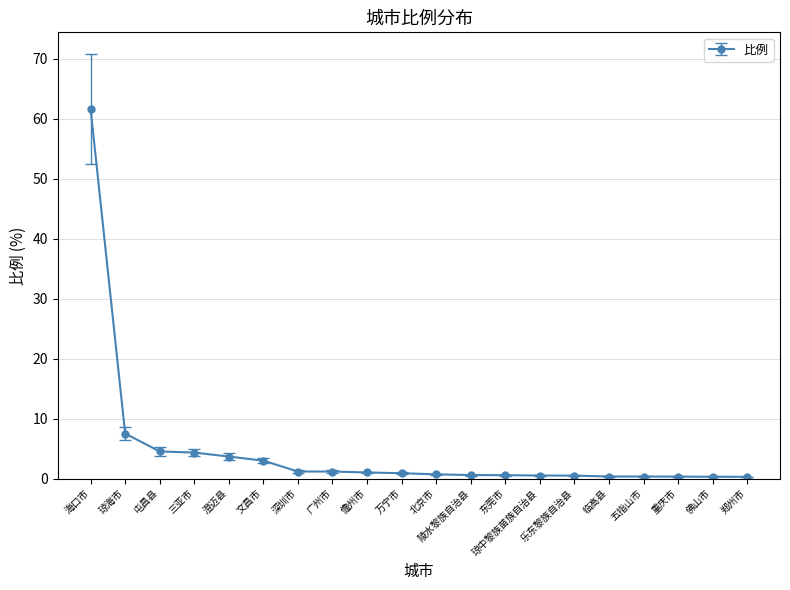

What is the label of the 6th point from the left?

文昌市